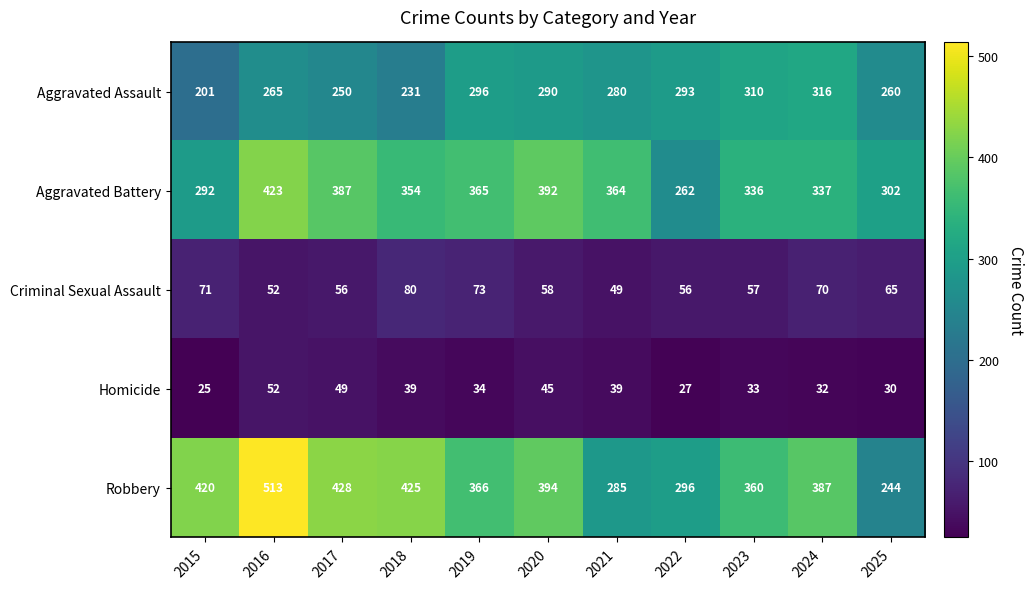

What is the lowest value of the Criminal Sexual Assault series?

49